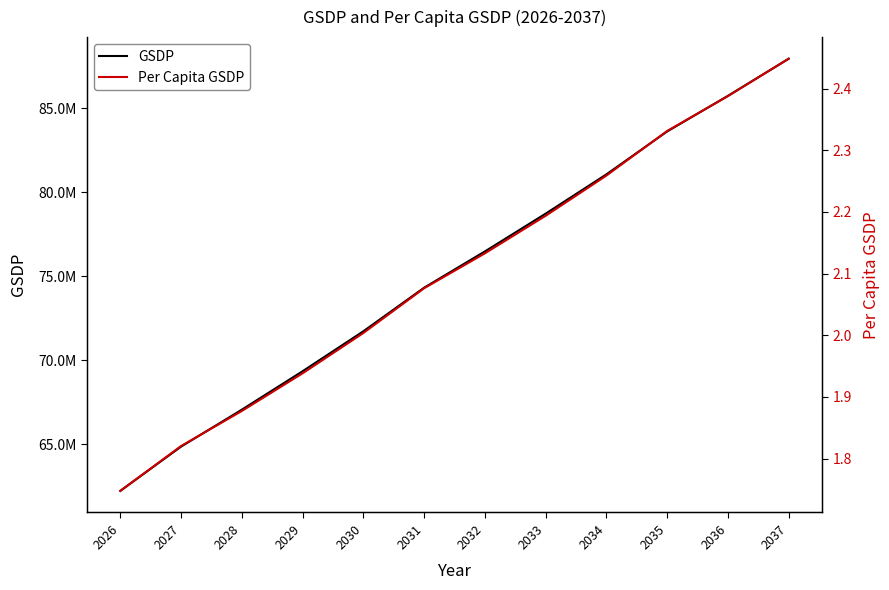

Which has a higher value, 2036 or 2034?

2036